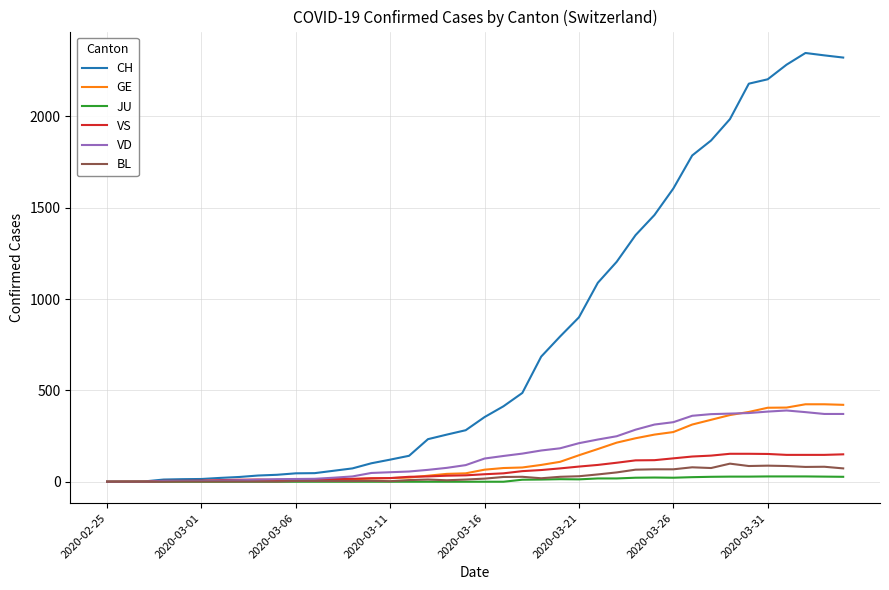

Does the chart display data point markers on the line(s)?

No